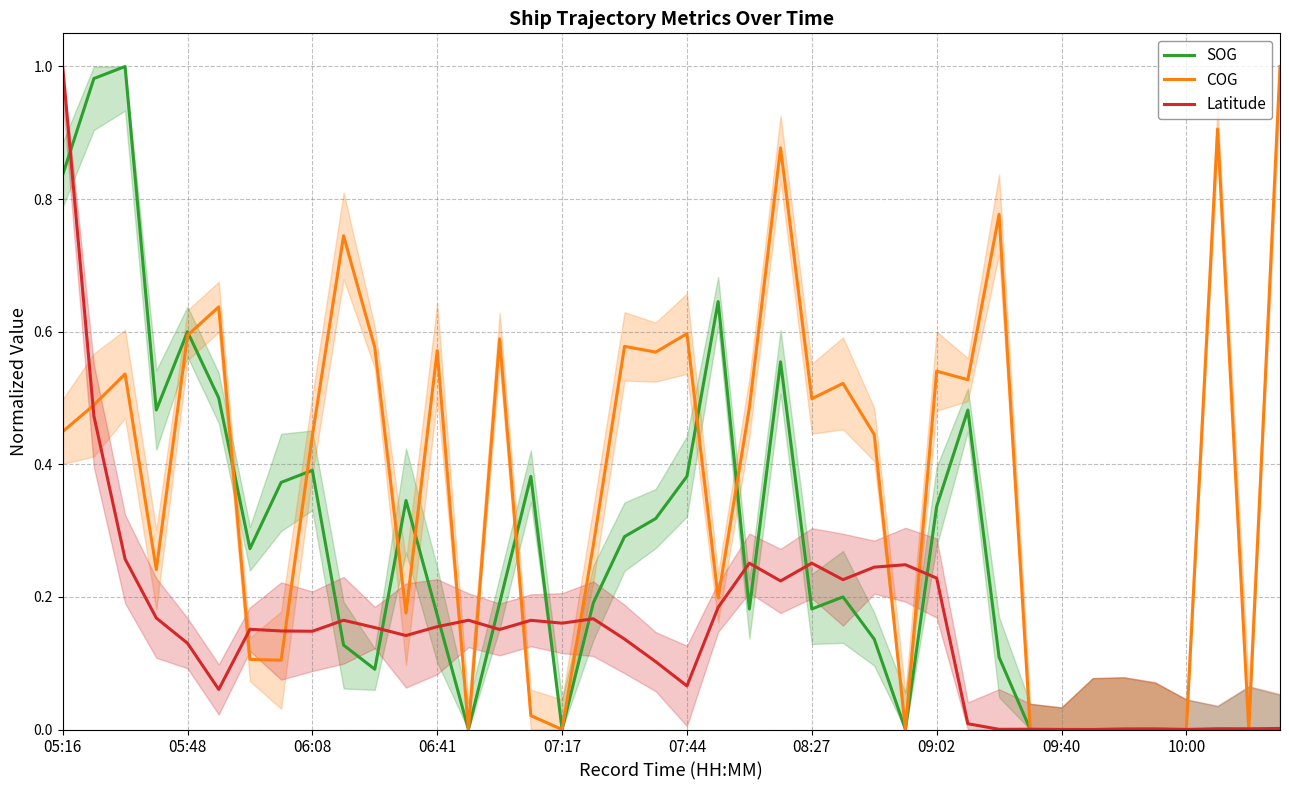

How many times do SOG and COG cross each other?

8